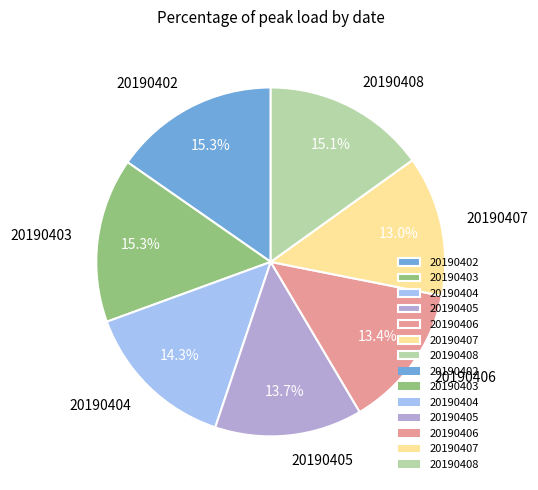

To the nearest percent, what percentage of the pie is 20190403?

15%